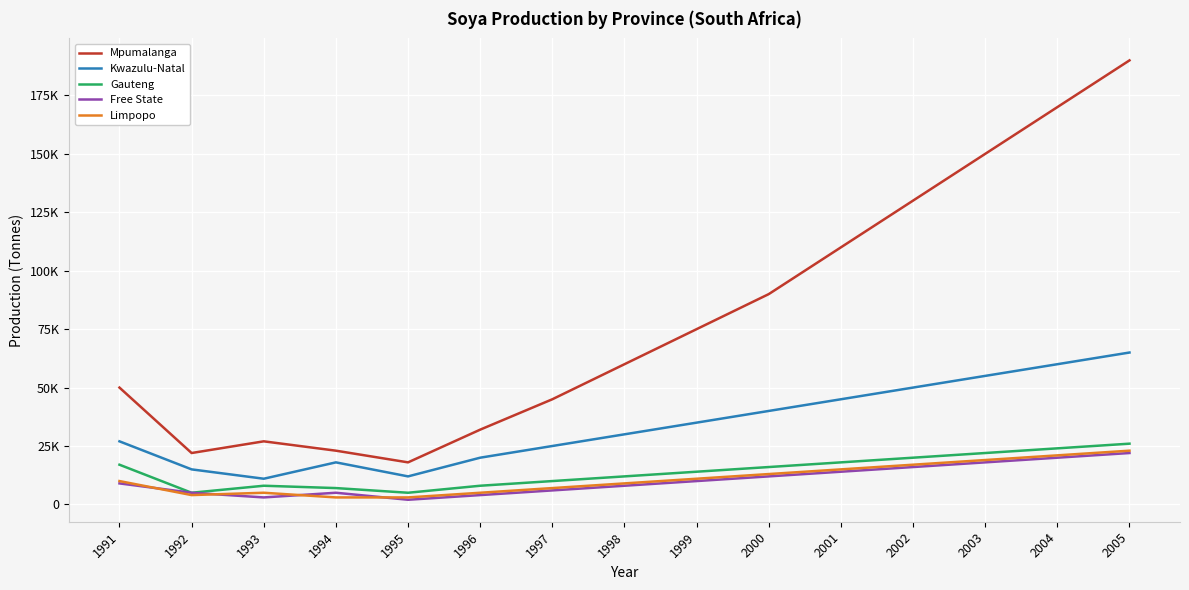

At which category does Gauteng reach its first local valley?

1992